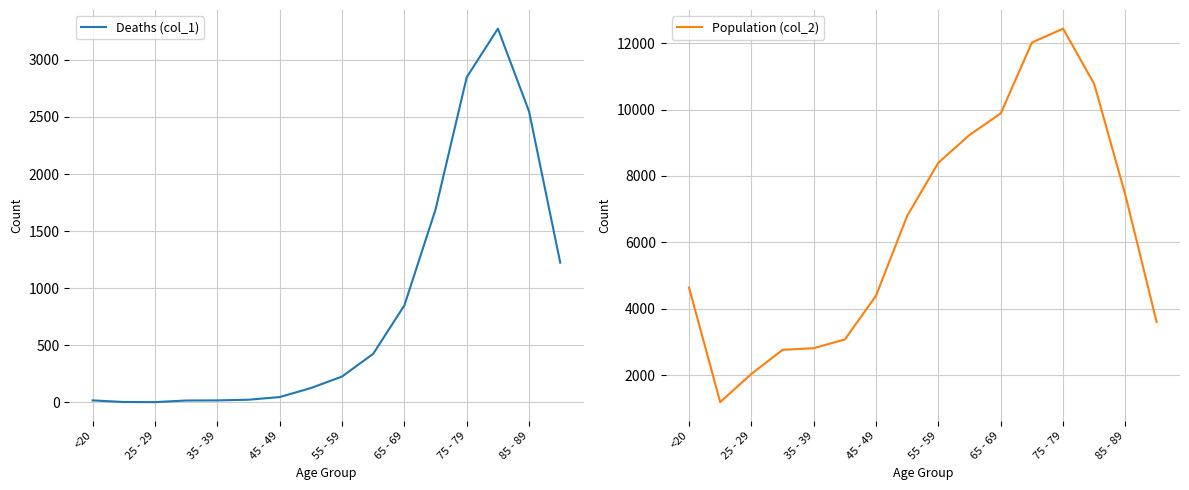

What is the maximum value for Population (col_2)?

12434